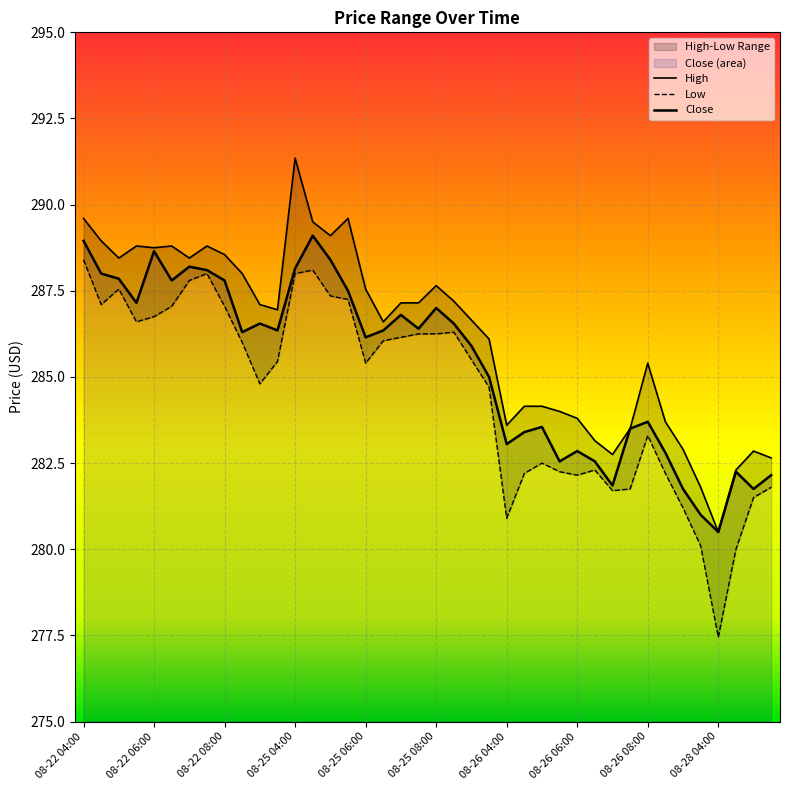

At how many categories does at least one series exceed 289?

5